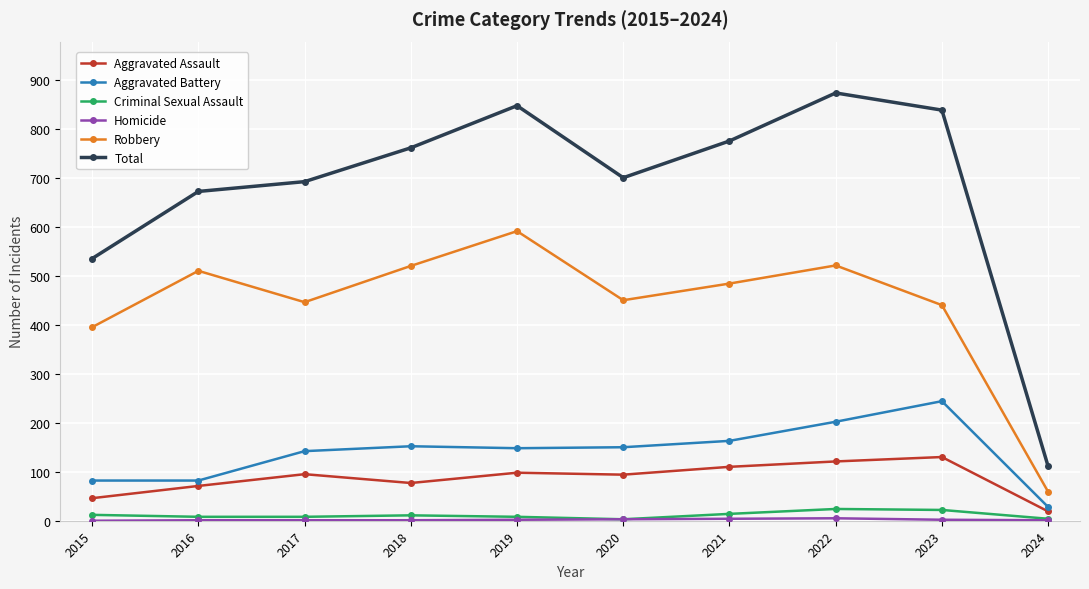

True or false: Aggravated Assault and Criminal Sexual Assault cross at least once.

False